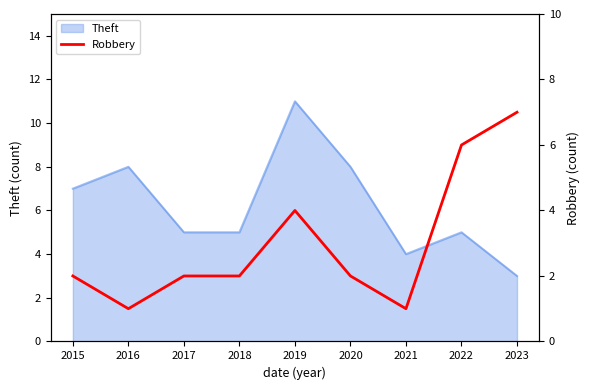

What is the minimum value for Theft?

3